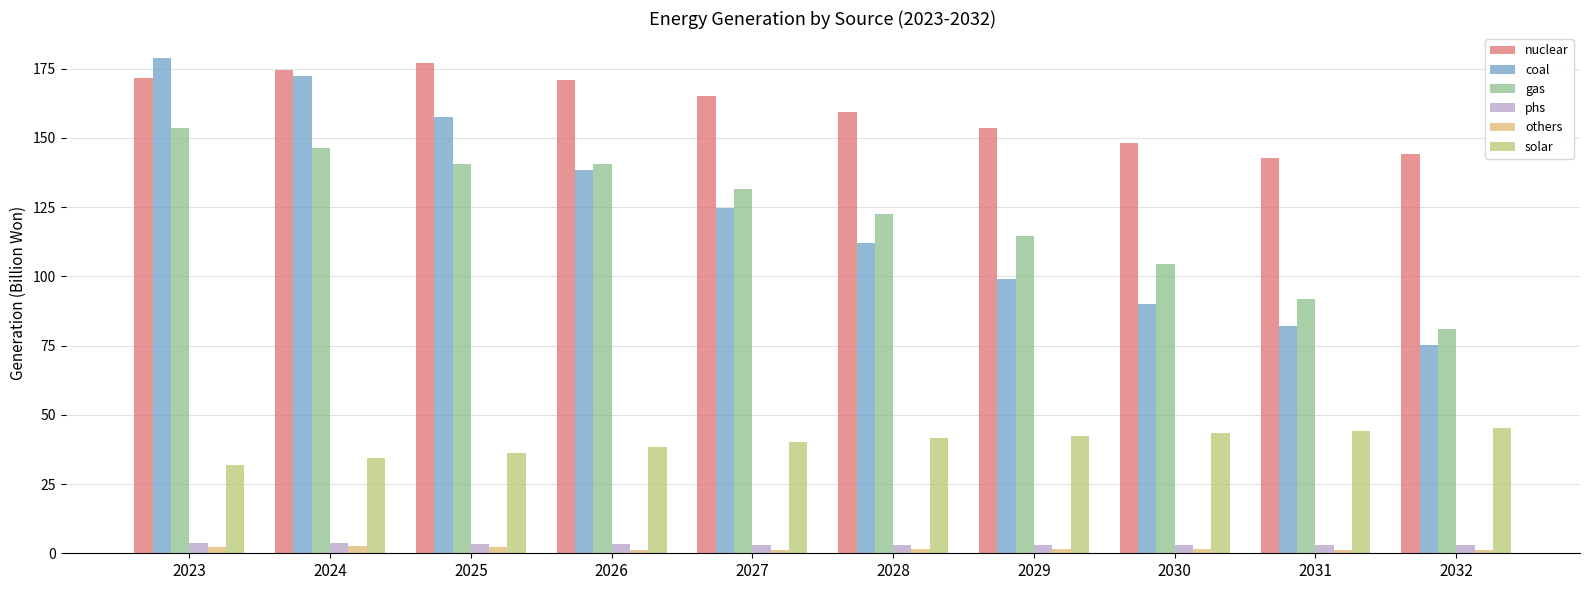

How many bars are there in each group?

6